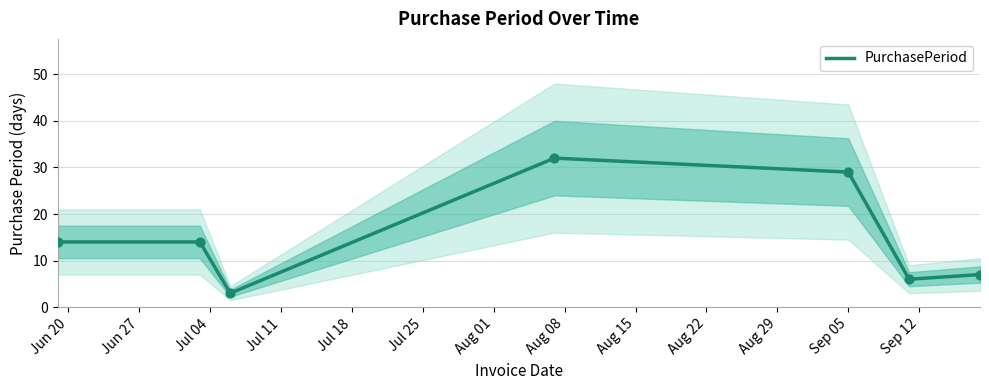

What is the highest value of the PurchasePeriod series?

32